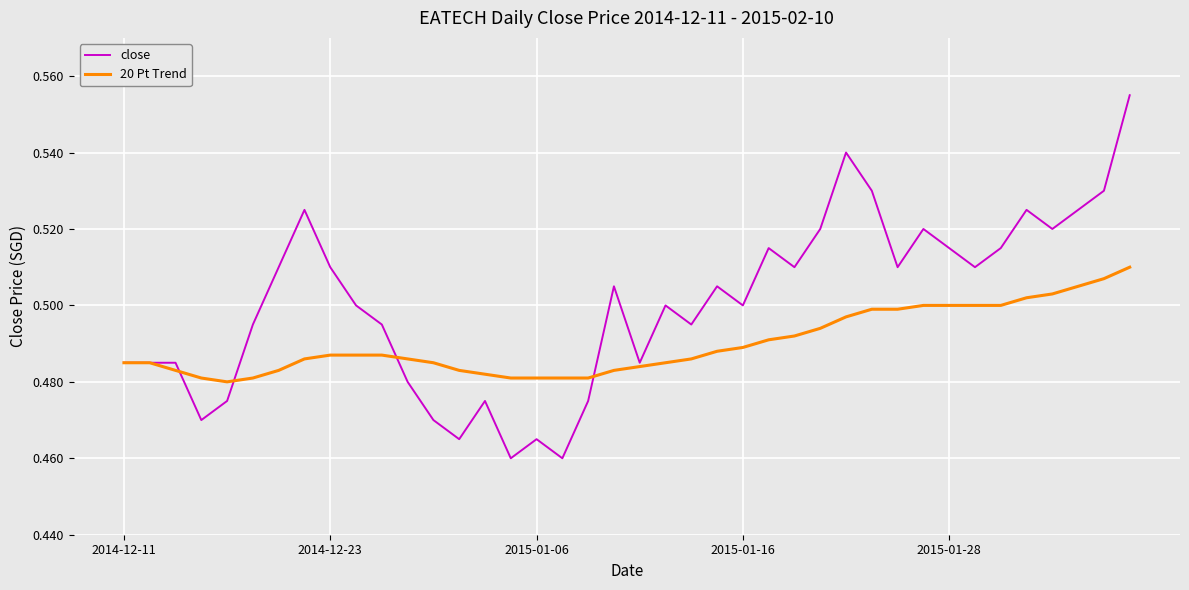

True or false: 20 Pt Trend and close cross at least once.

True